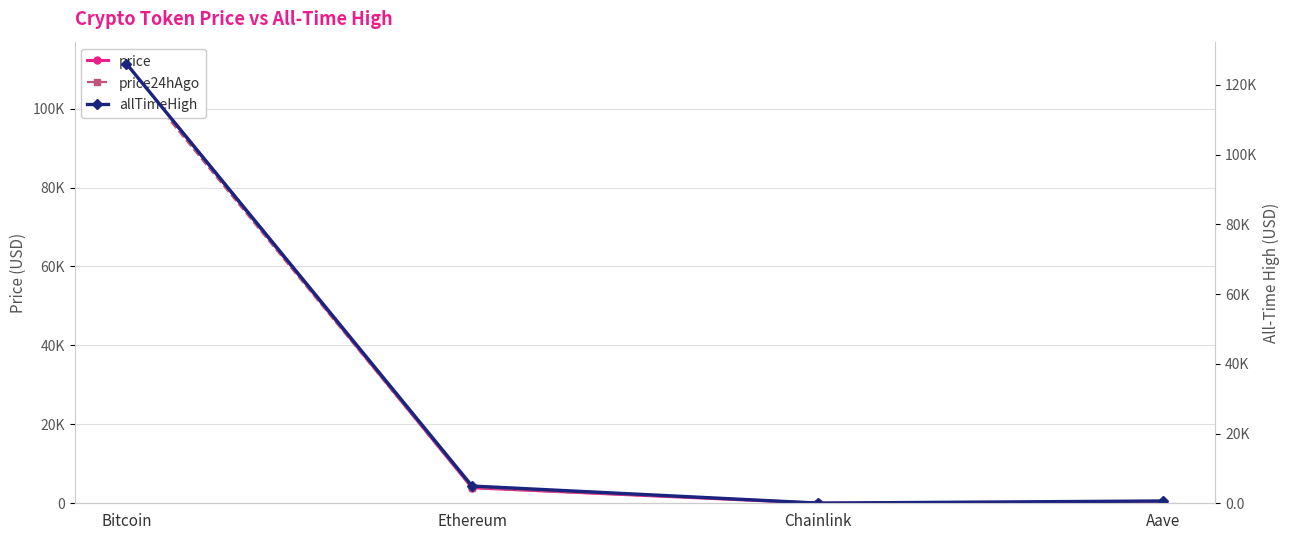

True or false: price24hAgo and allTimeHigh cross at least once.

False